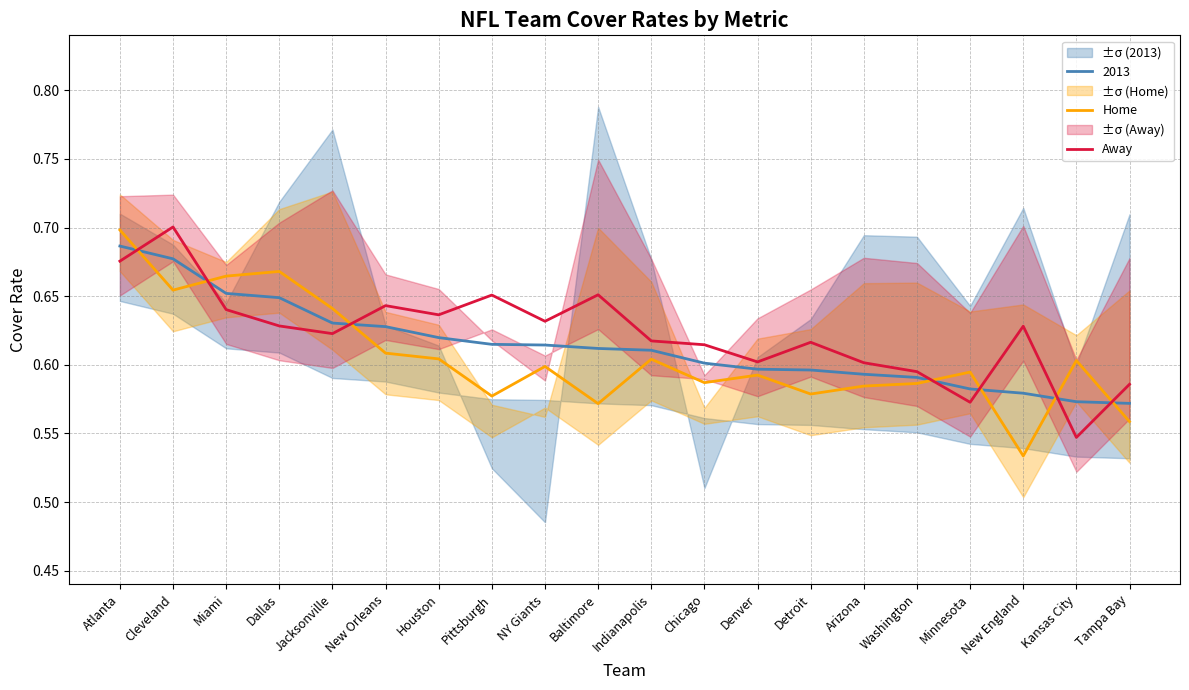

At which label does Home reach its peak?

Atlanta